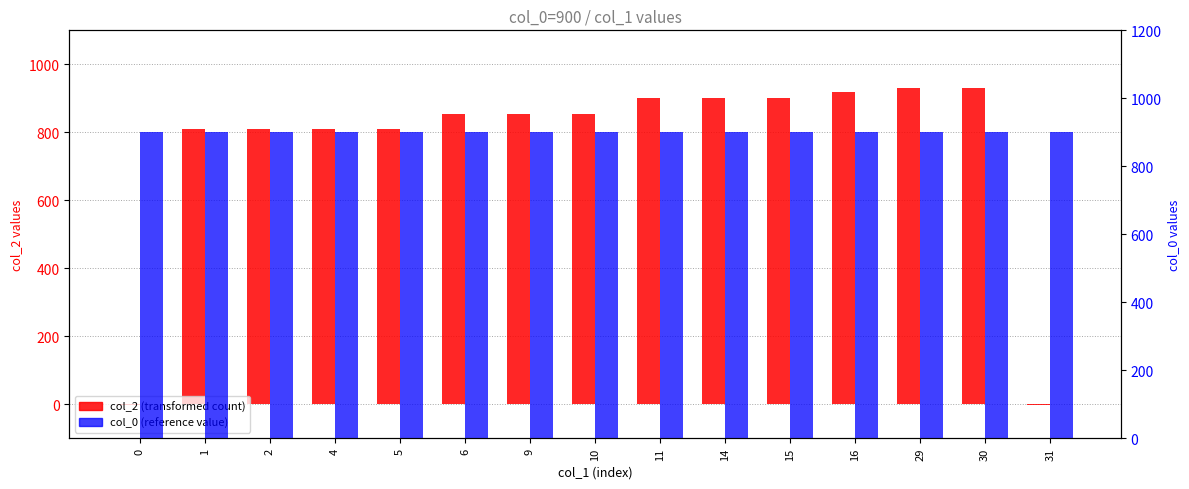

Rank the categories by col_0 (reference value) value from lowest to highest.

0, 1, 2, 4, 5, 6, 9, 10, 11, 14, 15, 16, 29, 30, 31